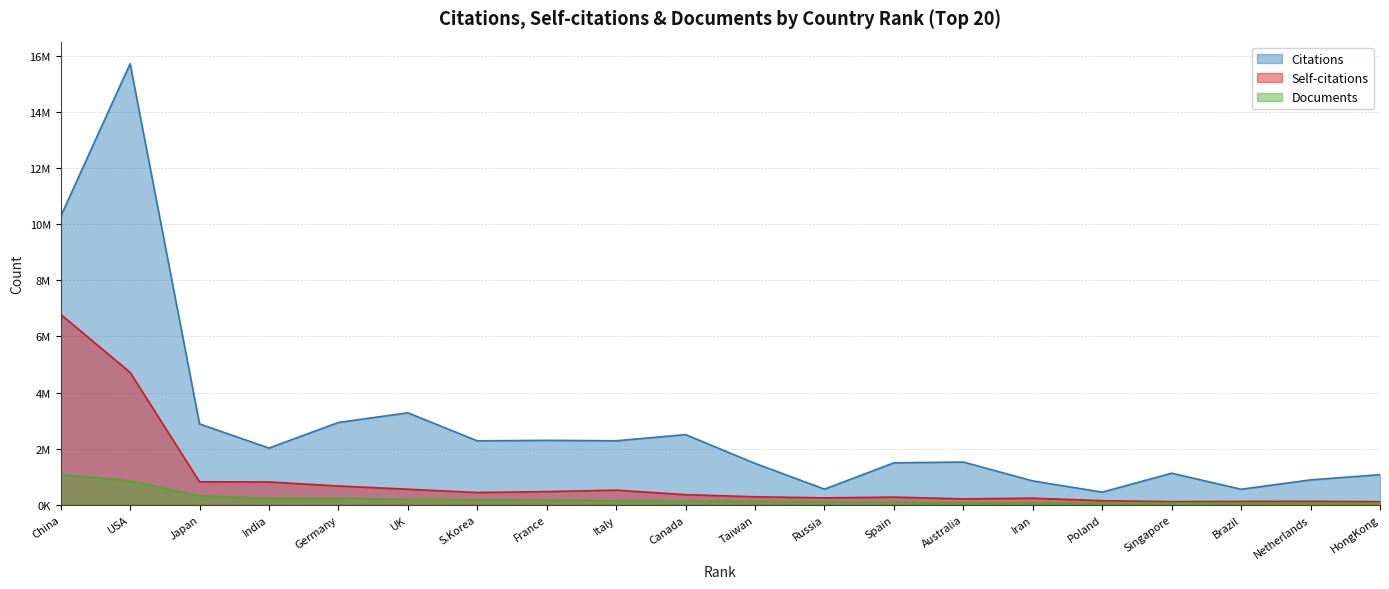

How many lines are shown in the chart?

3